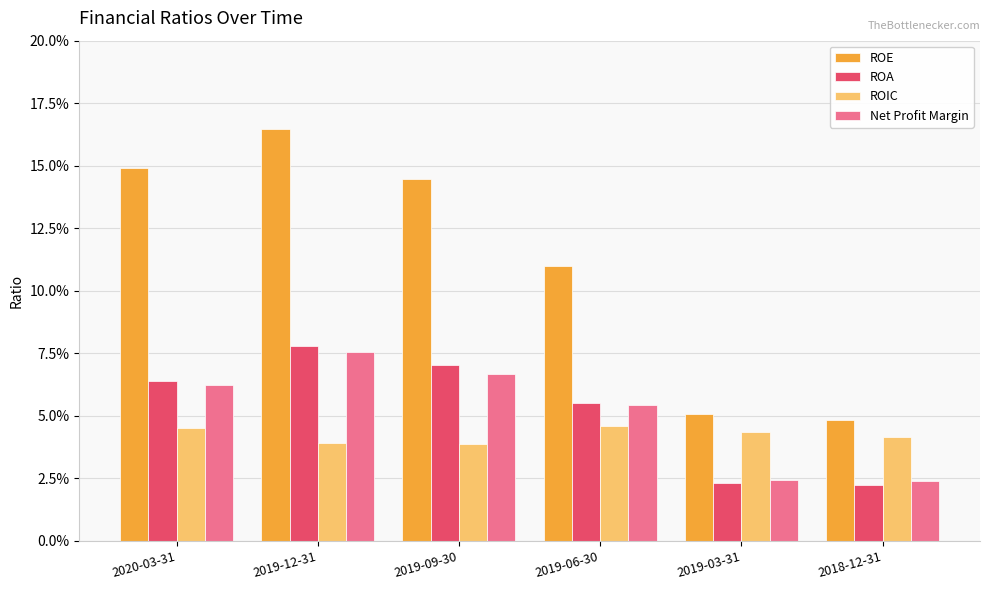

What is the value of the Net Profit Margin bar at the 2nd from the left?

0.1